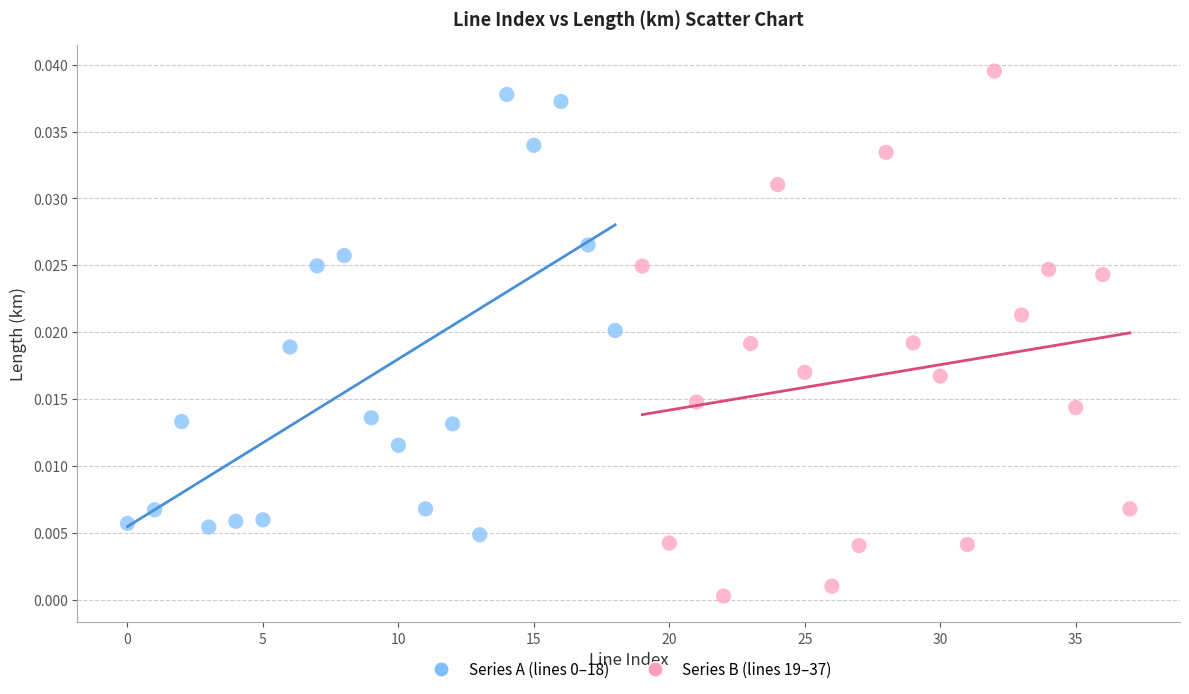

Which series has the largest Y range (max minus min)?

Series B (lines 19–37)